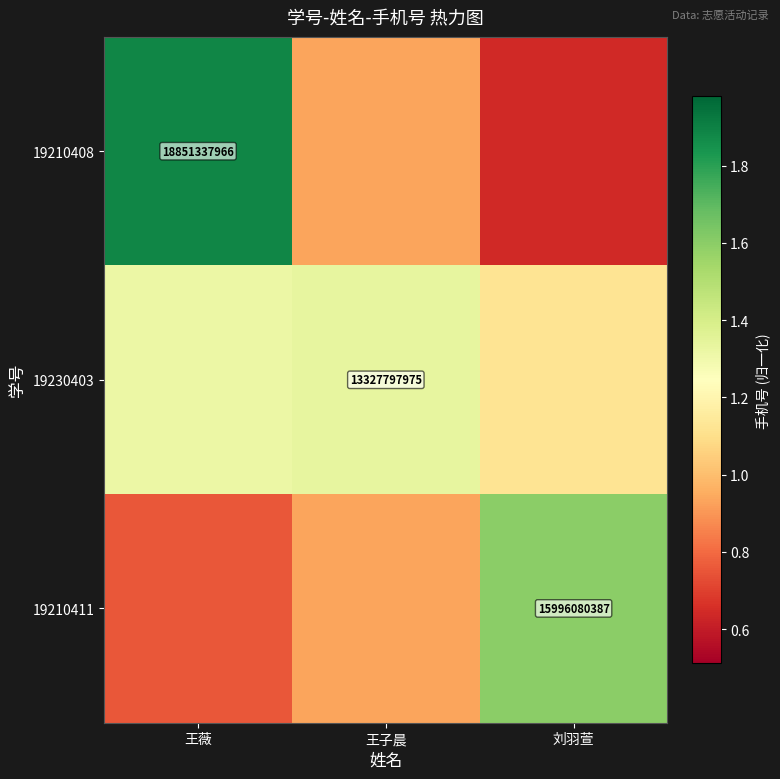

Between 刘羽萱 and 王薇, which is larger?

王薇